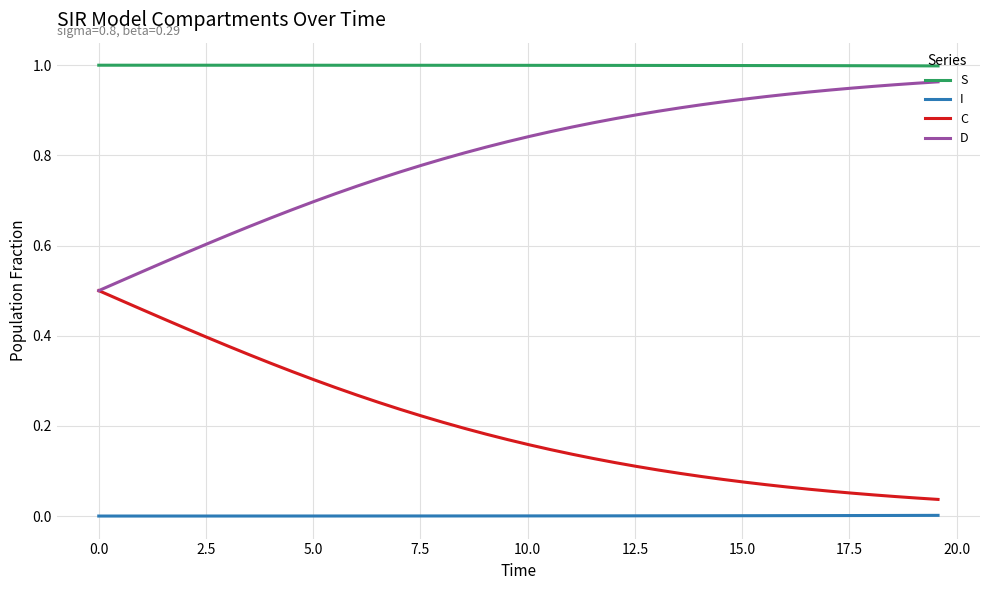

List the series in order of their overall mean, highest first.

S, D, C, I